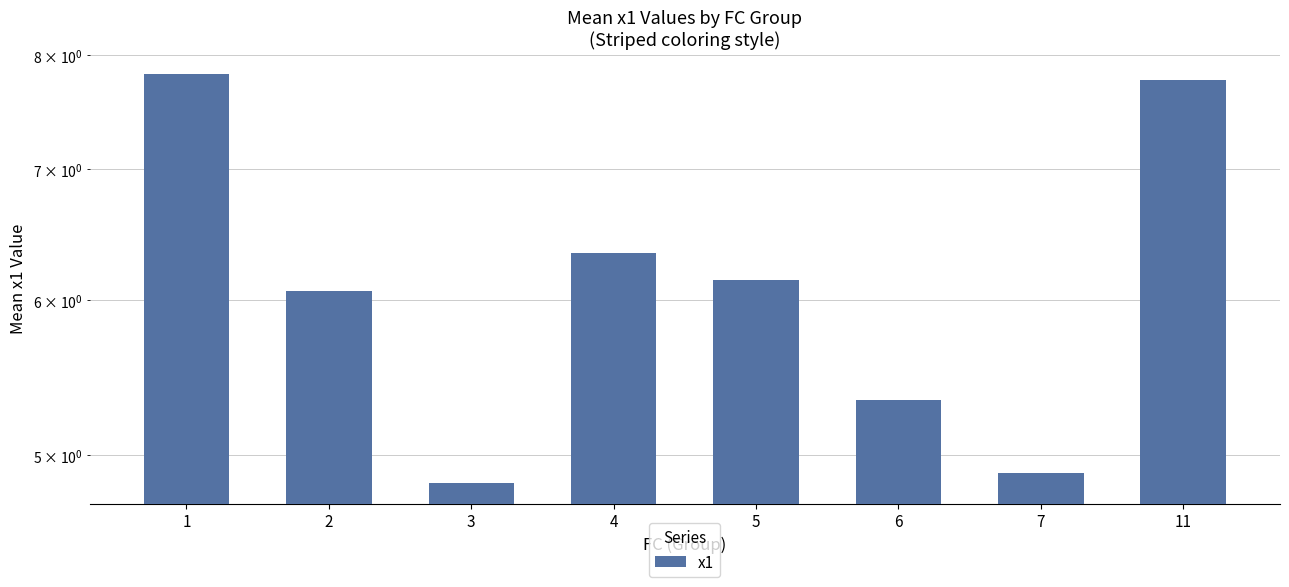

What is the sum of the values at 7 and 3?

9.7